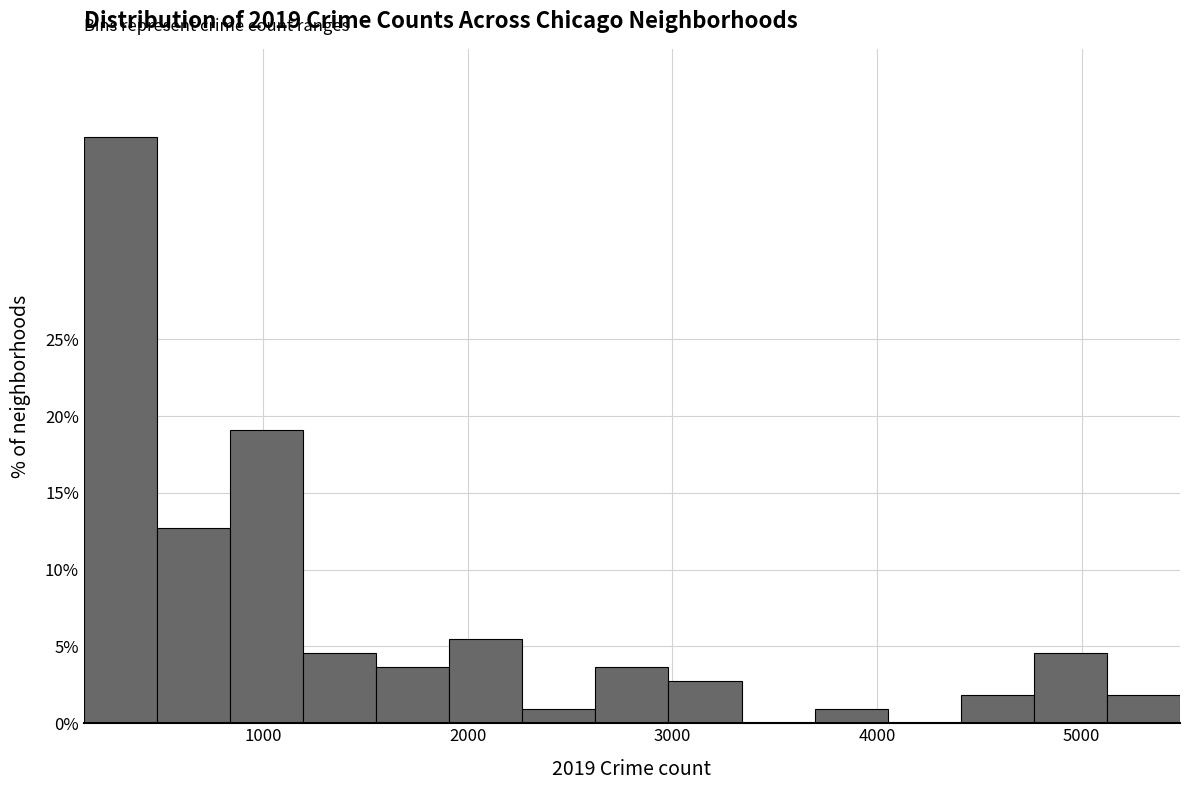

Read against the x-axis, roughly where is the centre of the tallest bar?

300